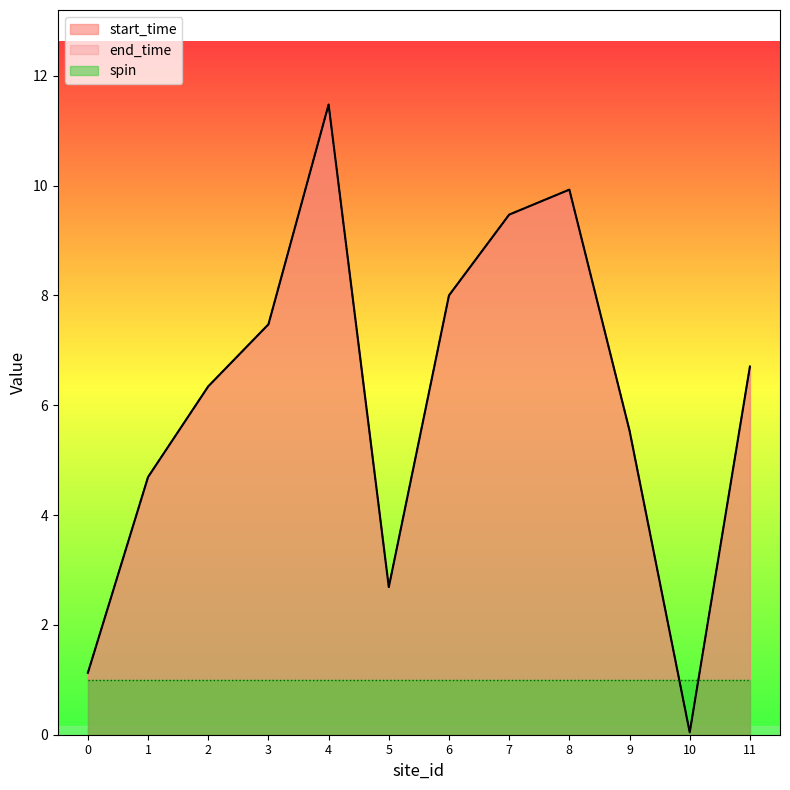

At which label is start_time closest to 5?

1